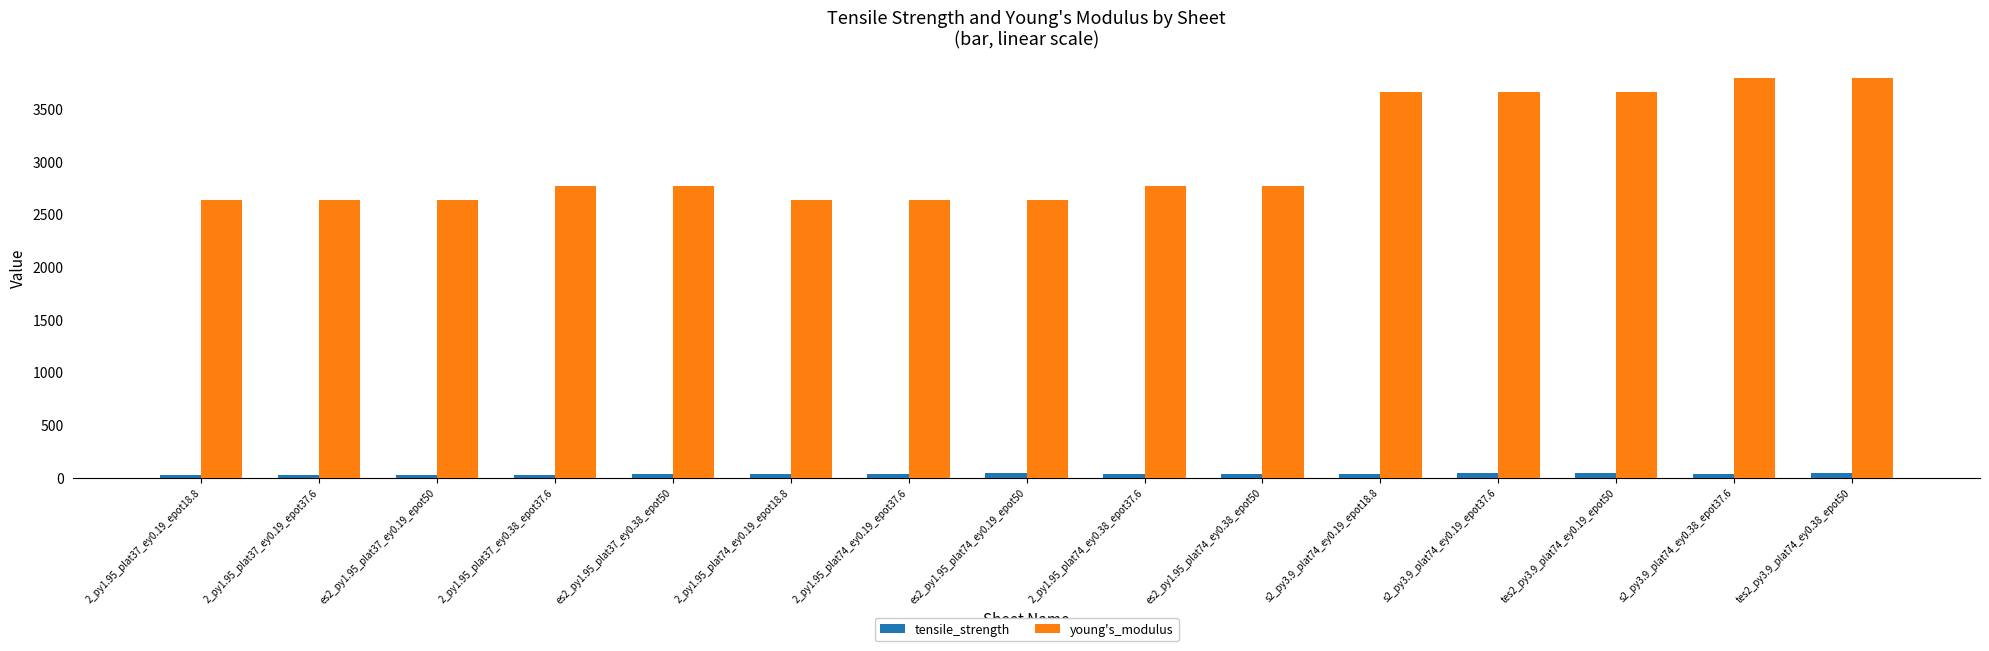

Are the bars horizontal?

No